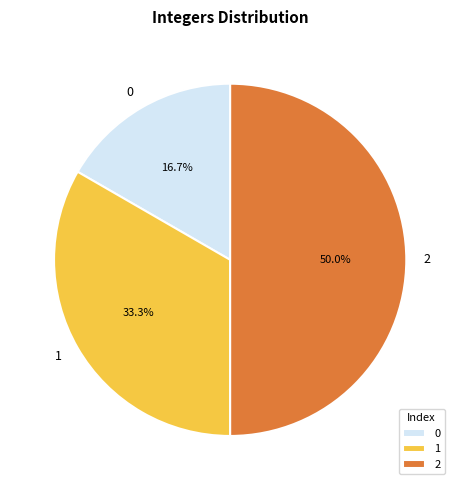

What percentage is the 0 slice, to the nearest percent?

17%